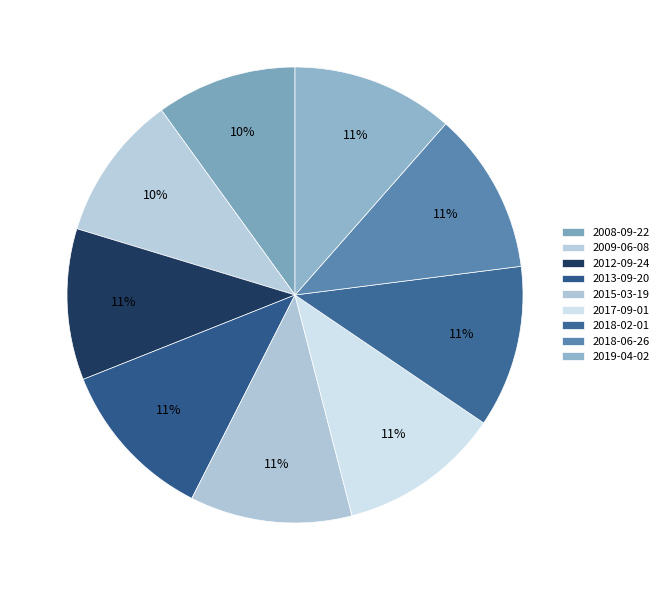

To the nearest percent, what is the difference between the largest and smallest slice percentages?

2%